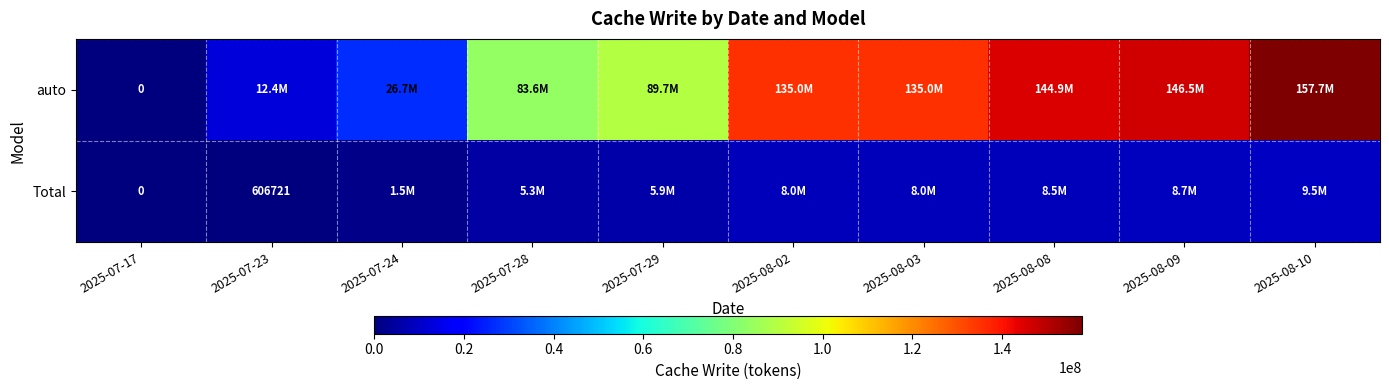

True or false: Total has a value of 606721 at 2025-07-23.

True